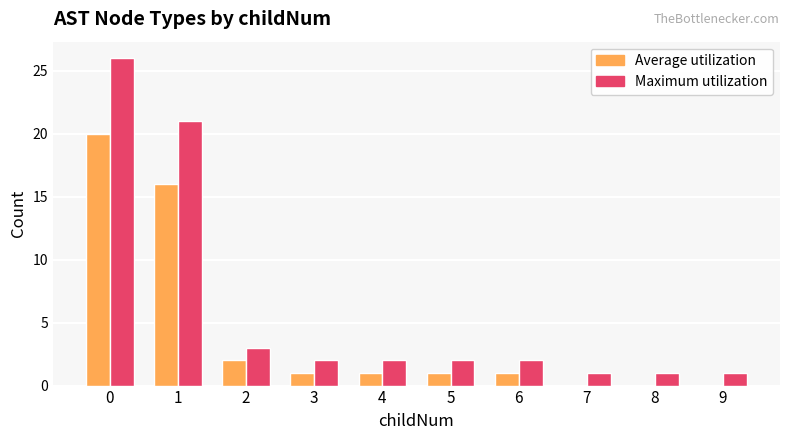

What is the maximum value for Maximum utilization?

26